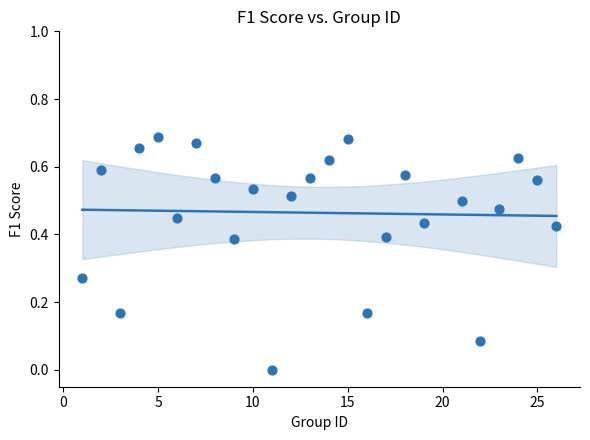

What is the range of X values (max minus min)?

25.0